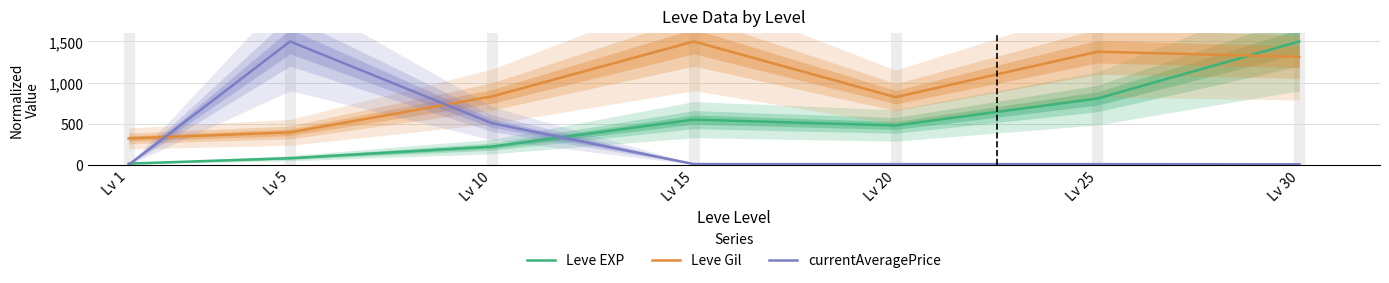

At which category is the sum across all series the highest?

Lv 30